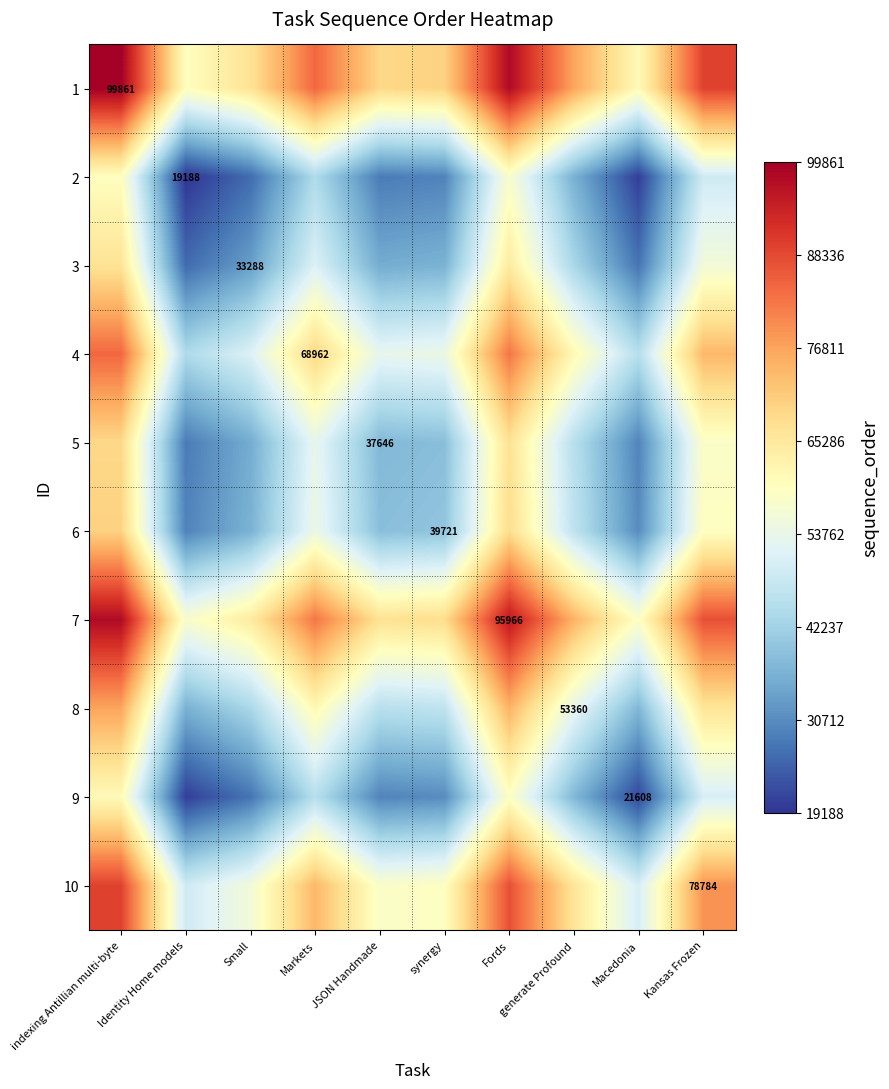

What is the difference between the 8 values at JSON Handmade and Markets?

15658.0